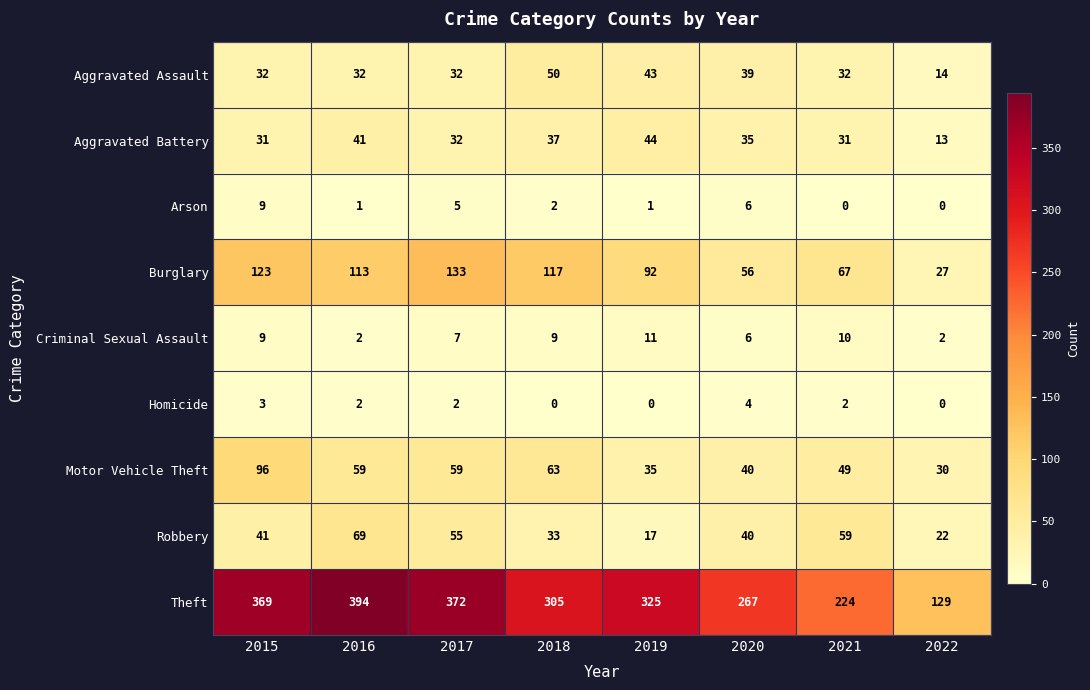

How many categories are shown in the chart?

8